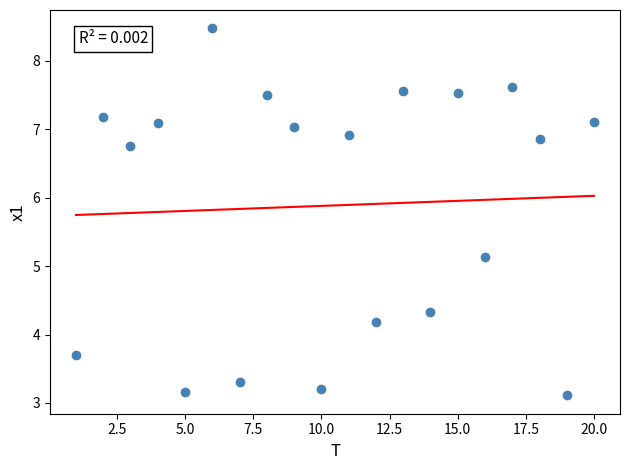

What Y value in the scatter plot is closest to 5?

5.1